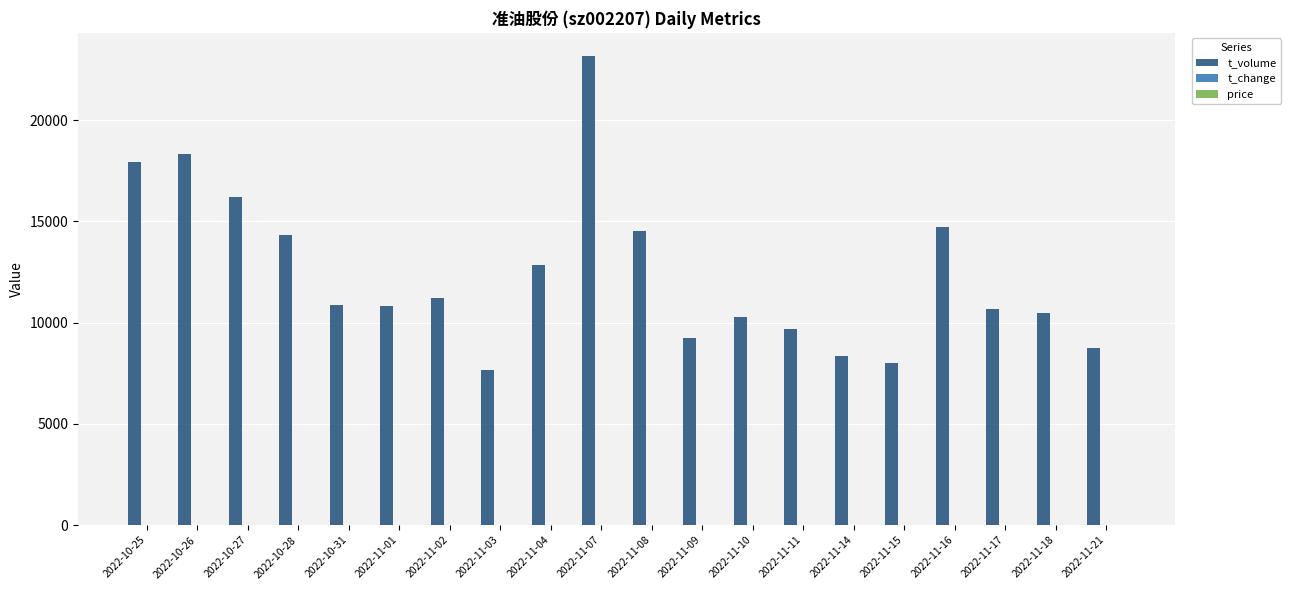

Which label corresponds to the largest value in the chart?

2022-11-07